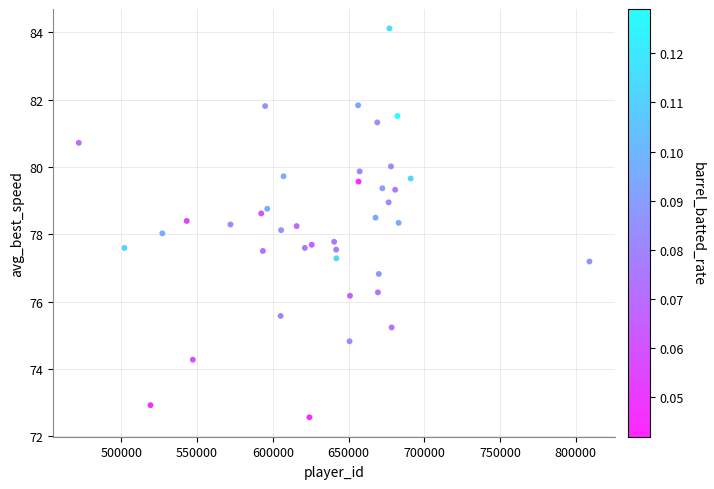

What is the range of X values (max minus min)?

337056.0